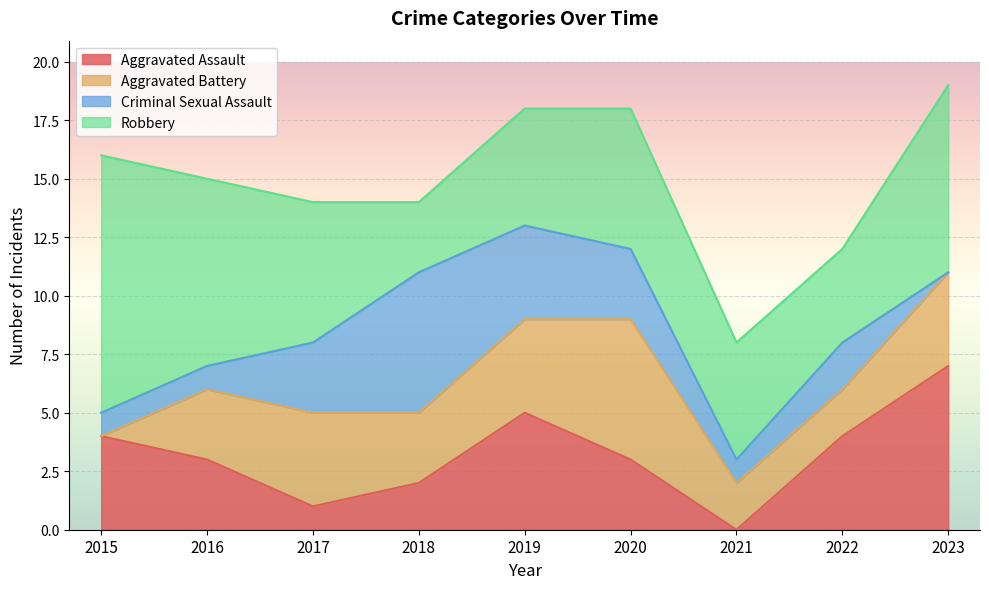

The value of Aggravated Battery at 2021 is 1. True or false?

False